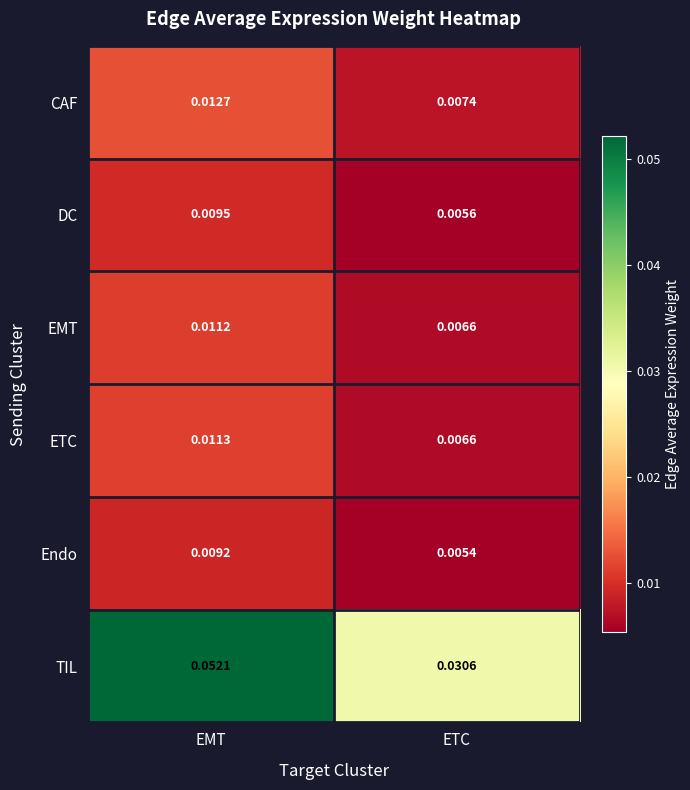

List the labels in order of DC value, largest first.

EMT, ETC